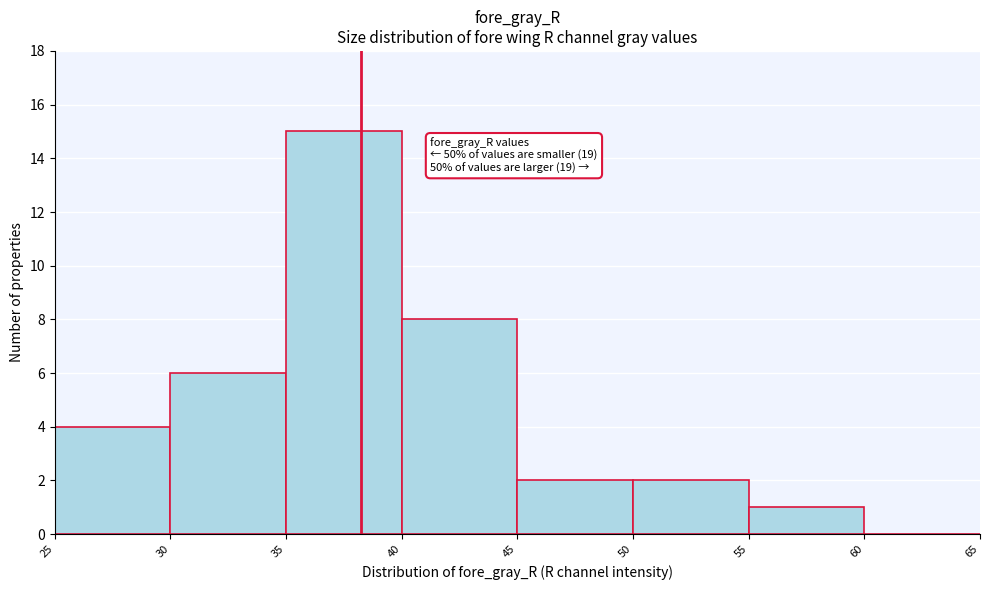

Over which range of the x-axis is the bar tallest?

35 to 40